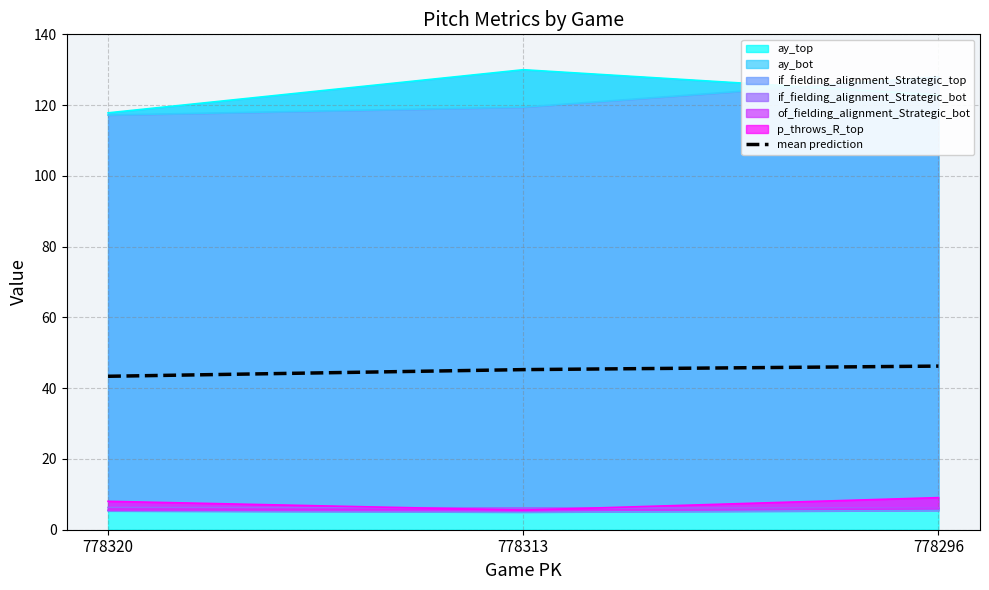

Between 778320 and 778313, which is larger?

778313